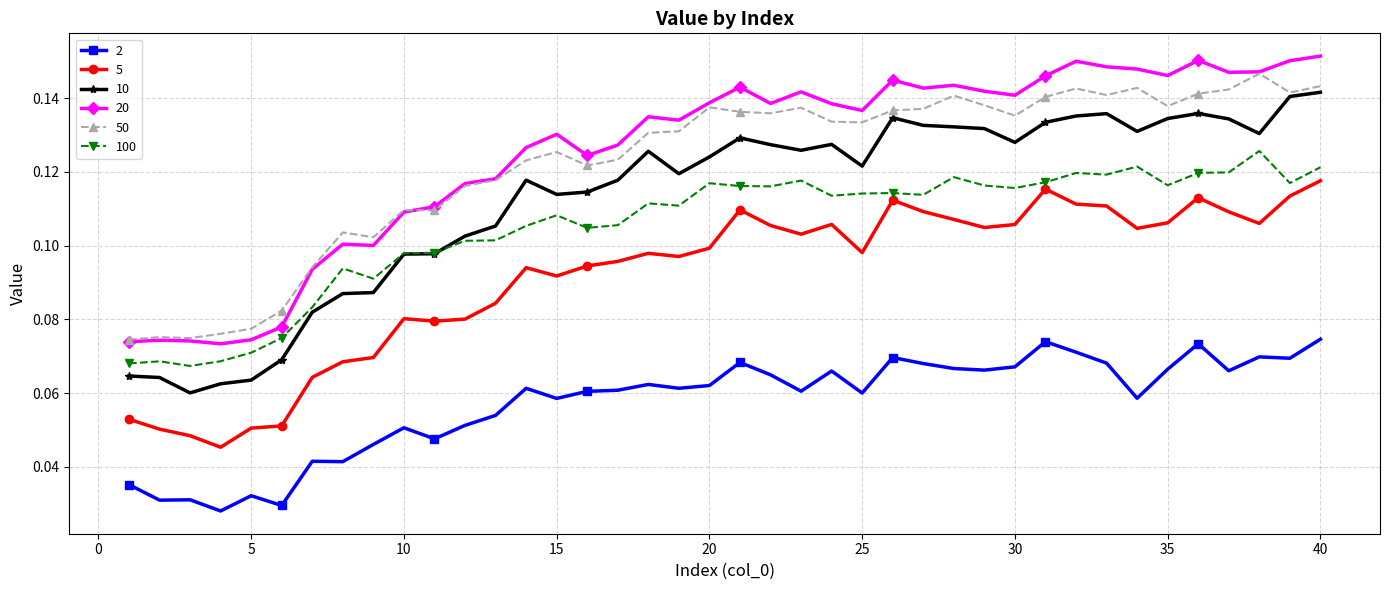

True or false: 20 has more than 1 points higher than both neighbors.

True